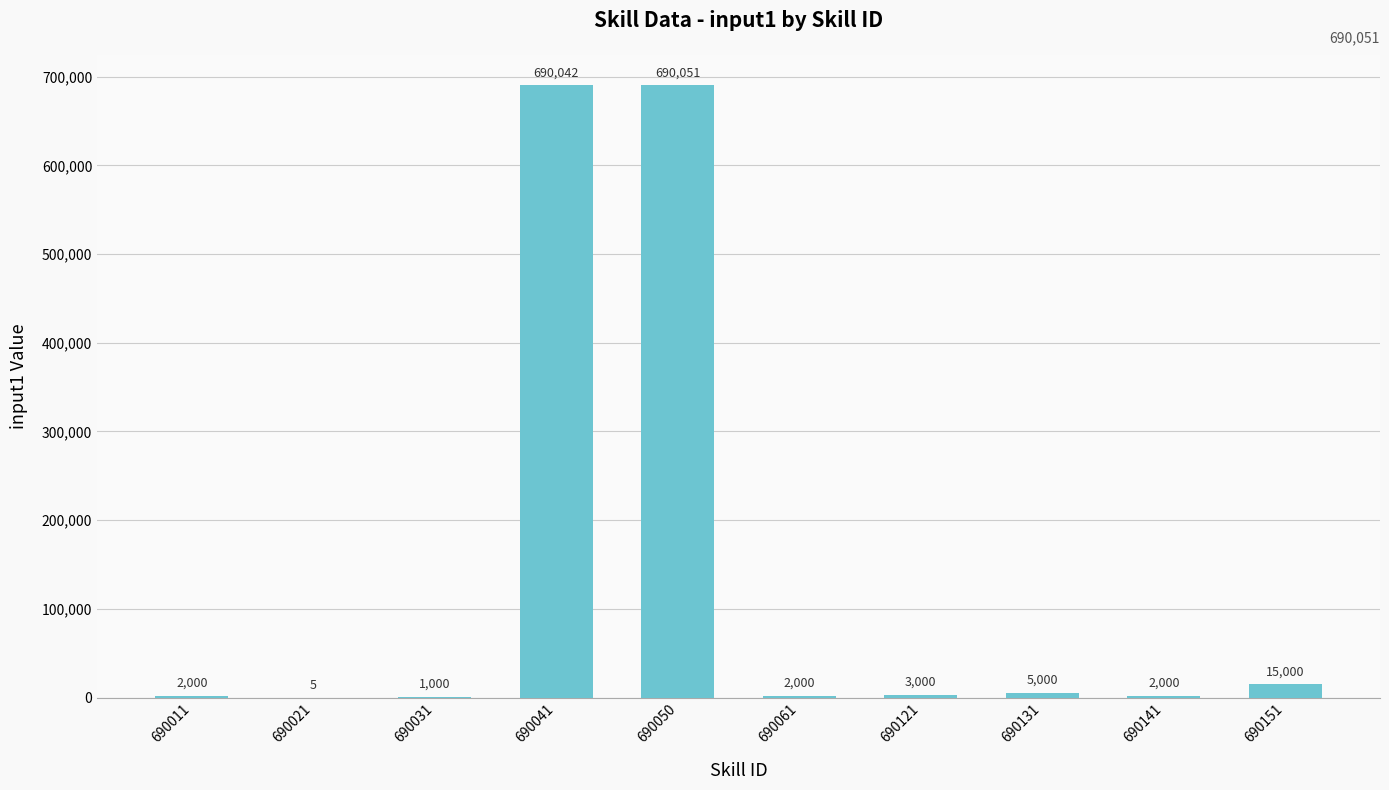

At which label does the data first exceed 3000?

690041